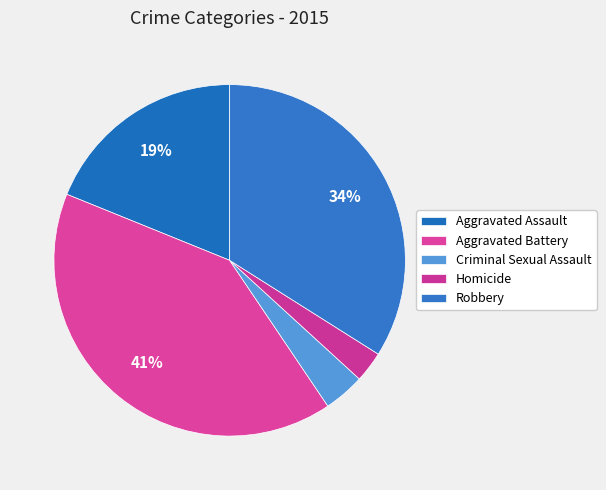

Which has a higher value, Aggravated Assault or Criminal Sexual Assault?

Aggravated Assault